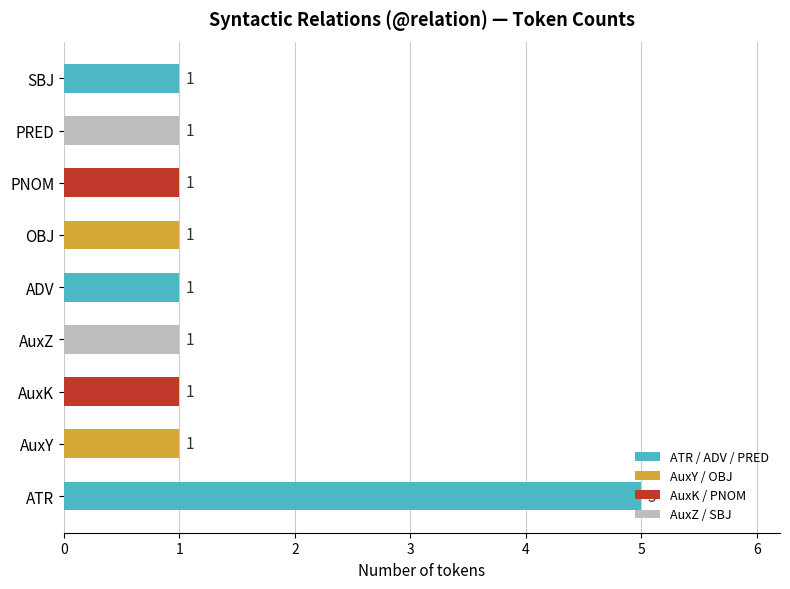

True or false: the data shows 2 at PRED.

False